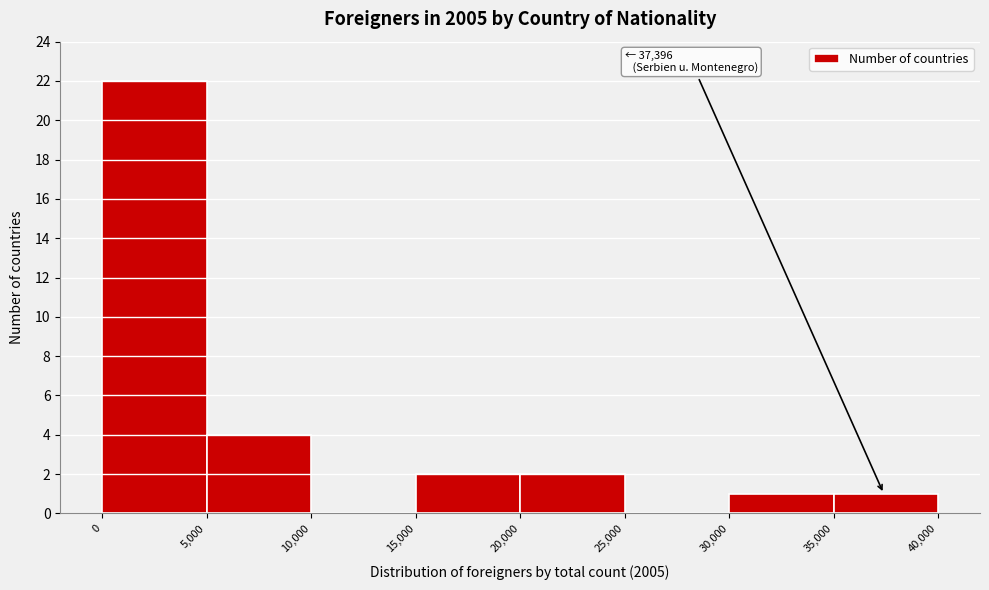

Over which range of the x-axis is the bar tallest?

0 to 5,000